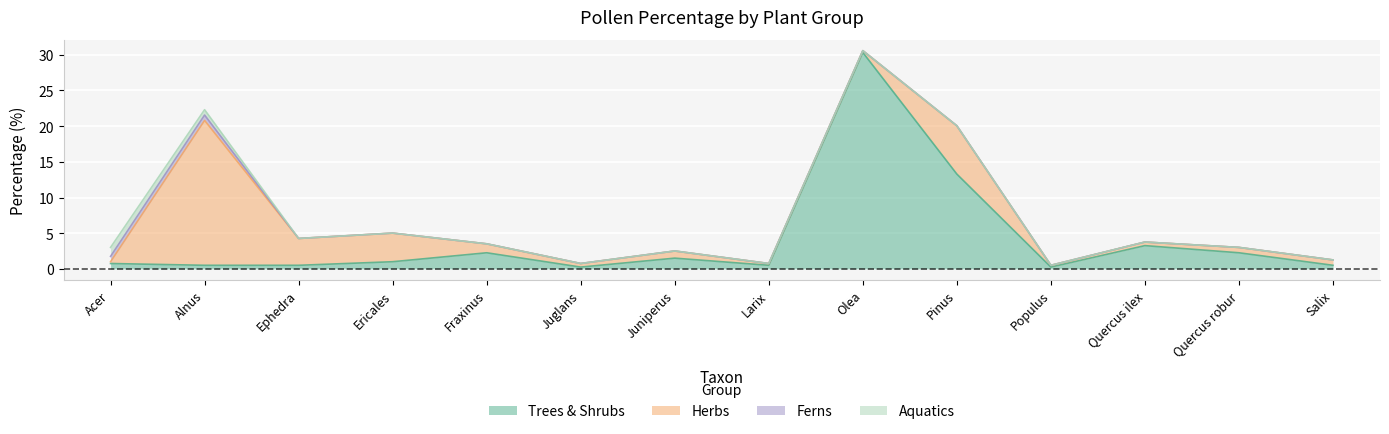

True or false: Ferns and Aquatics cross at least once.

False